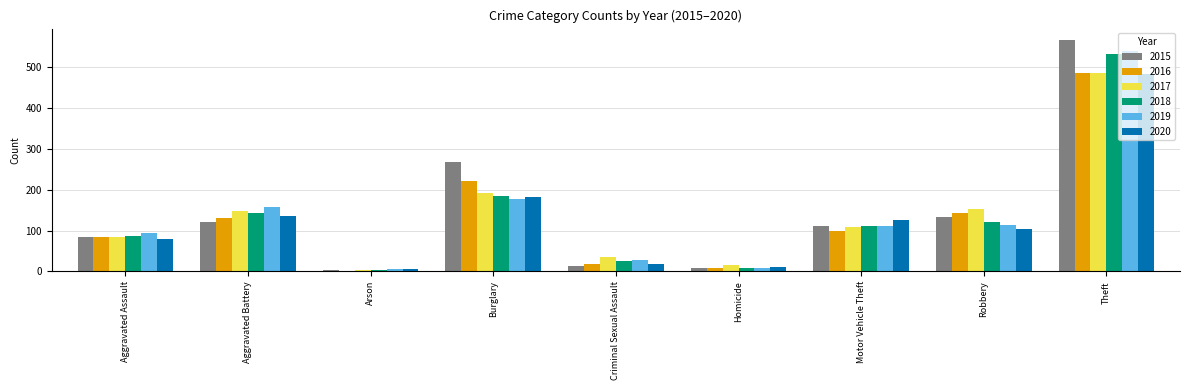

What are all the series names shown in the legend?

2015, 2016, 2017, 2018, 2019, 2020